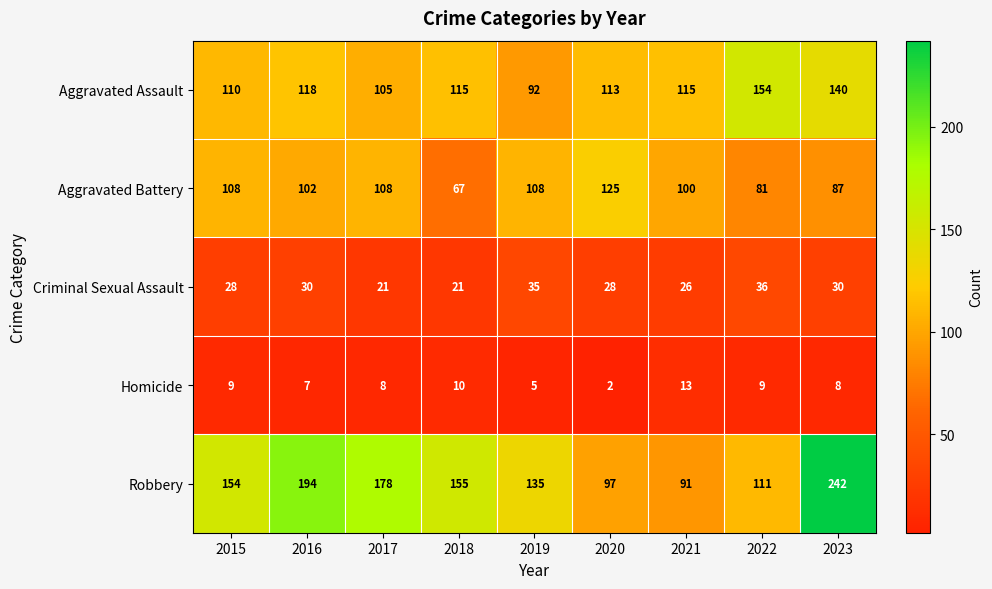

Where does the Aggravated Assault series first go above 115?

2016